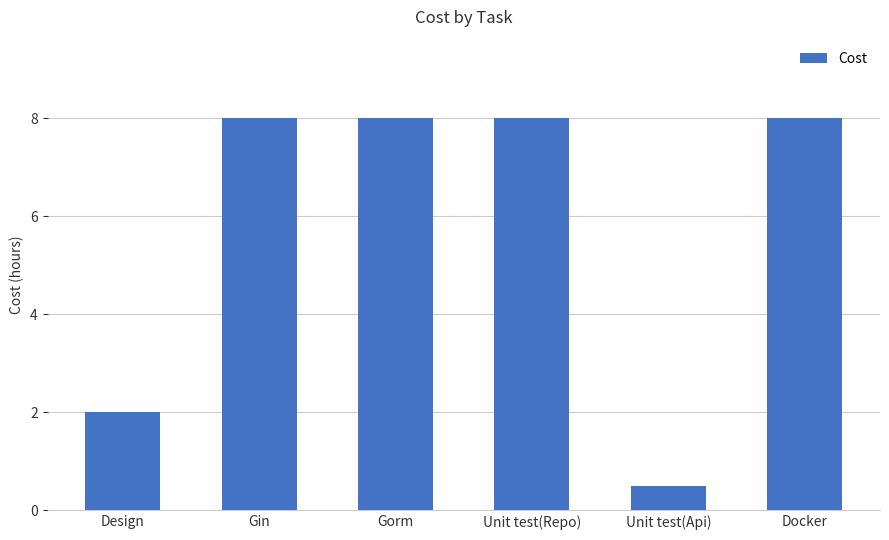

What is the label of the 5th bar from the right?

Gin